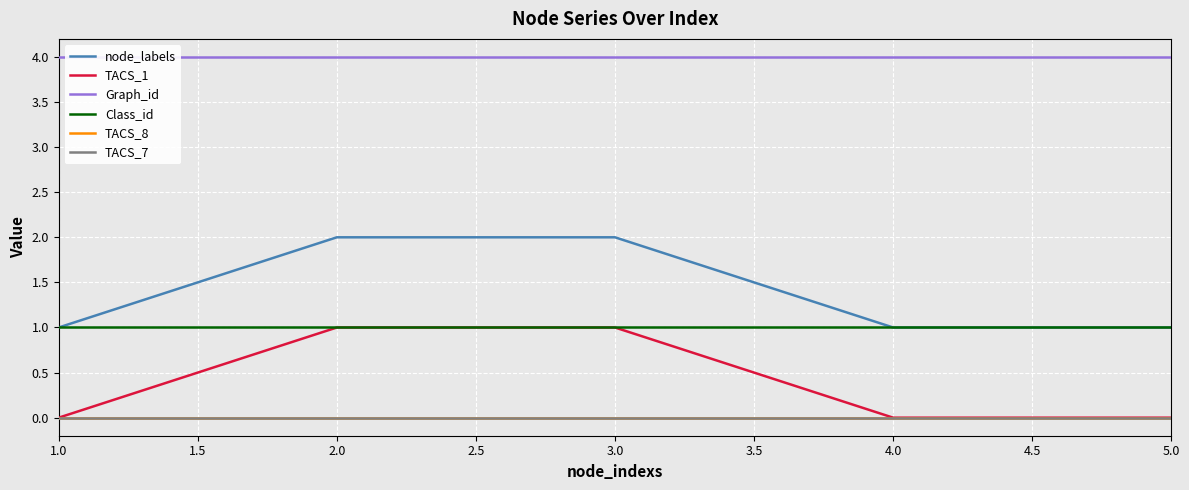

At which label does TACS_7 reach its minimum?

1.0